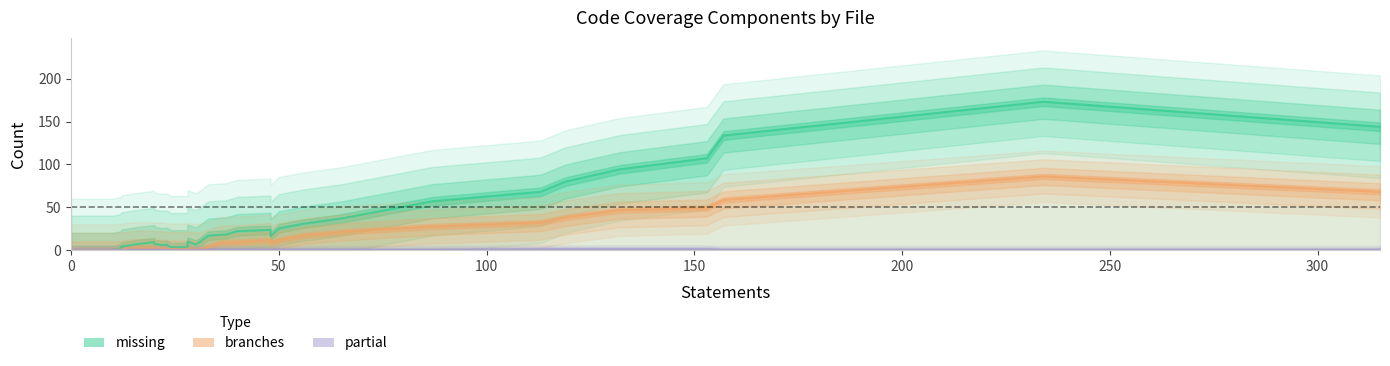

What is the difference between the branches values at 1 and 7?

2